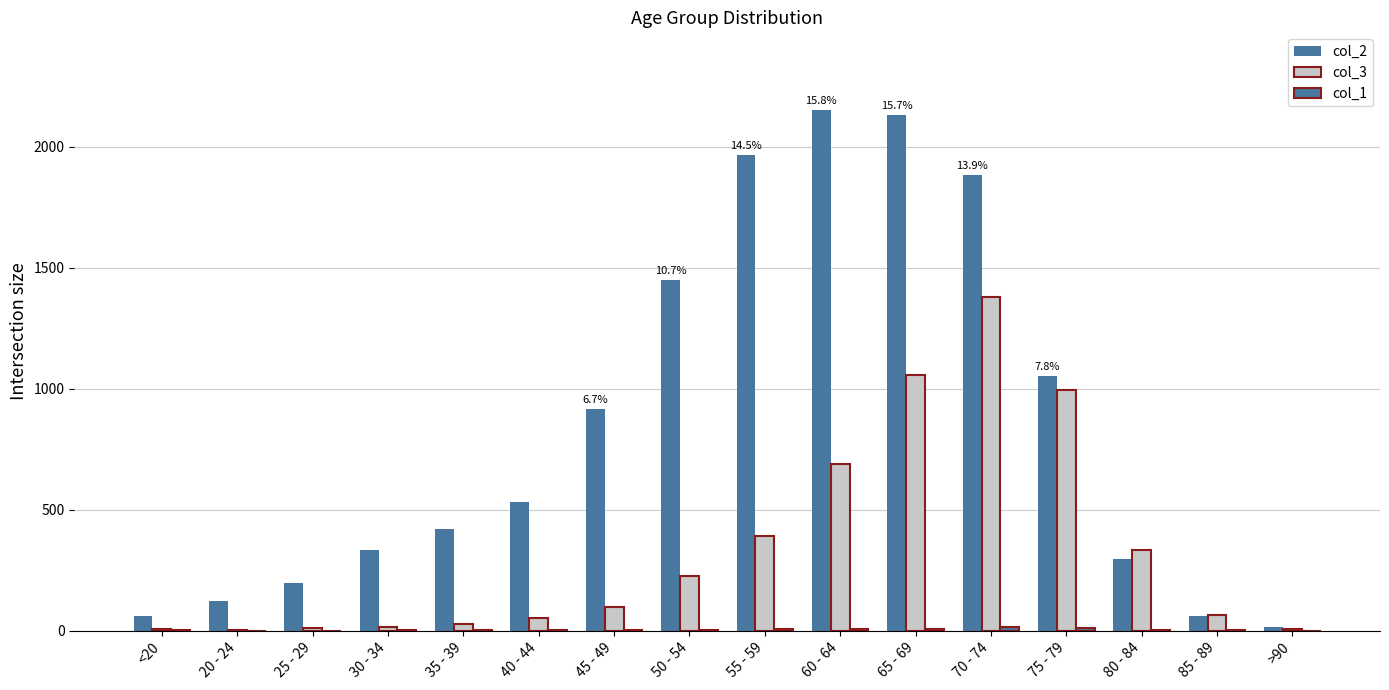

How many groups of bars are there?

16